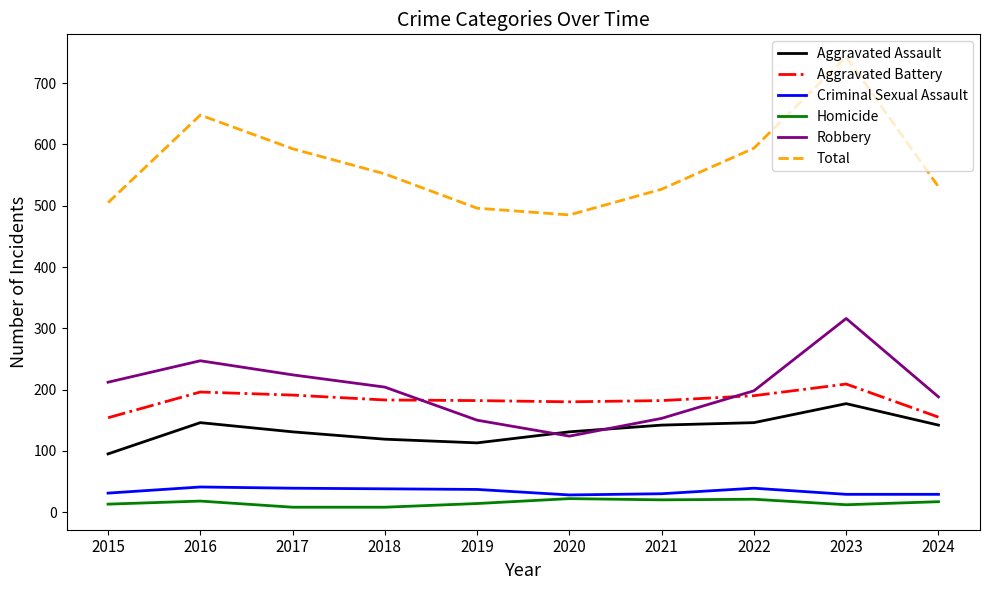

Which category has the lowest value in the Robbery series?

2020